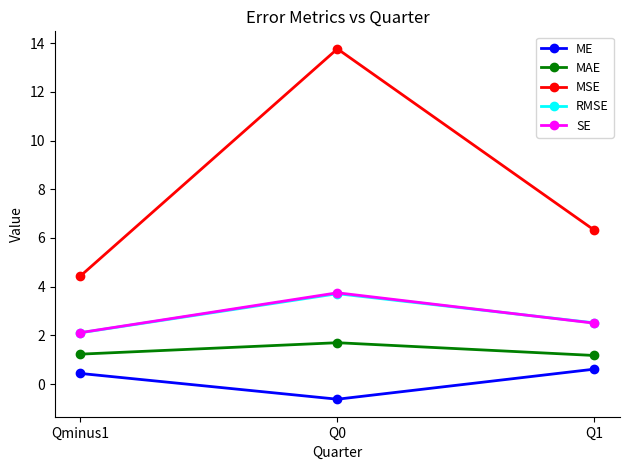

What are all the series names shown in the legend?

ME, MAE, MSE, RMSE, SE